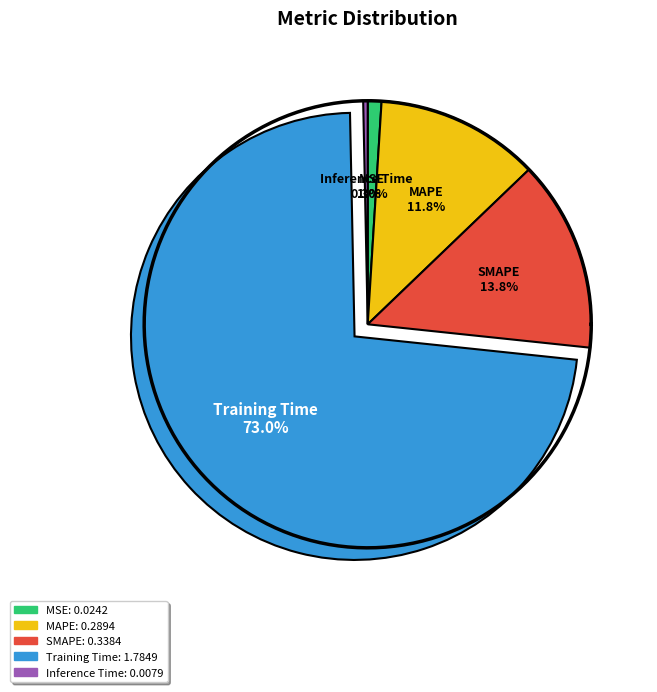

What is the smallest slice in the pie chart?

Inference Time